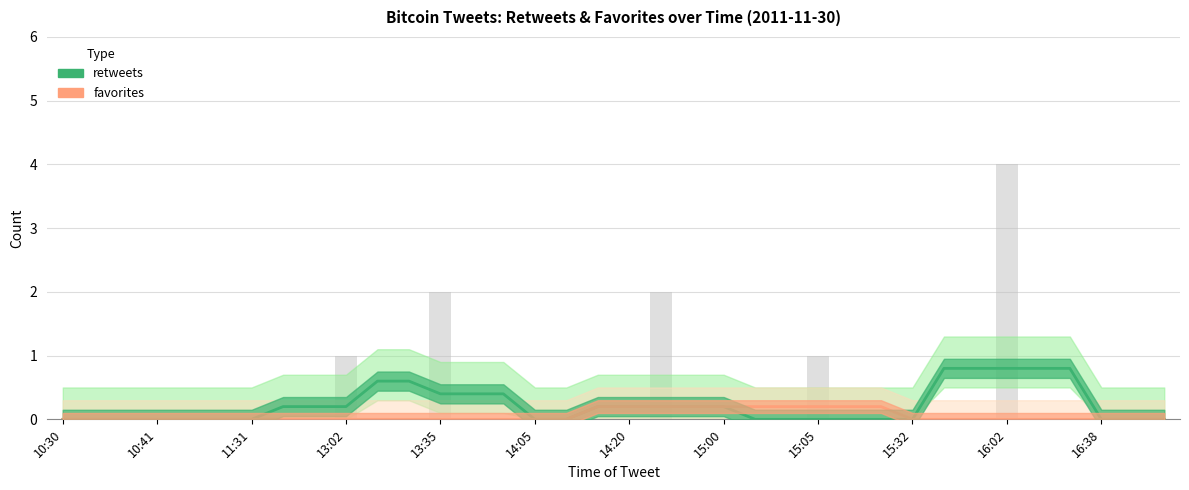

What is the difference between the maximum and second lowest values in the retweets series?

0.8